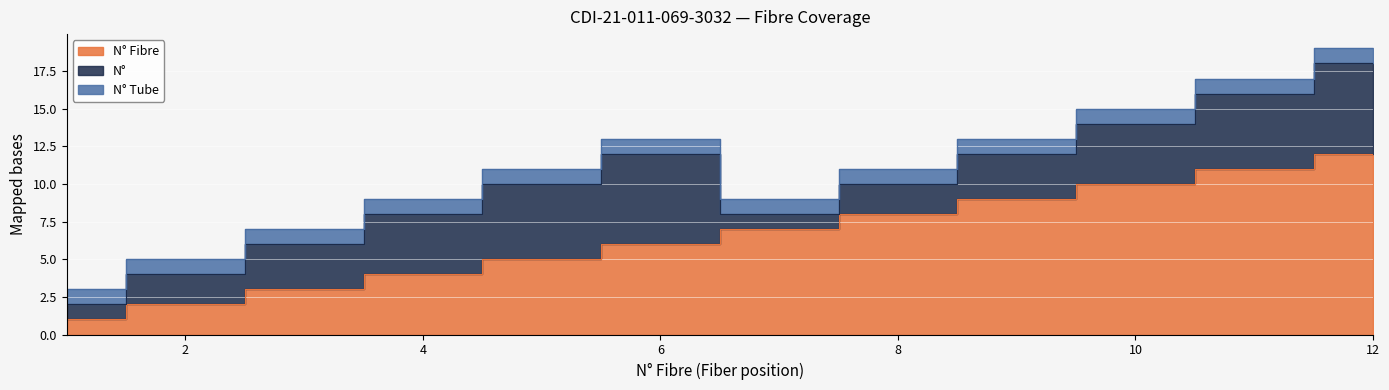

True or false: N° has a value of 2 at 11.

False